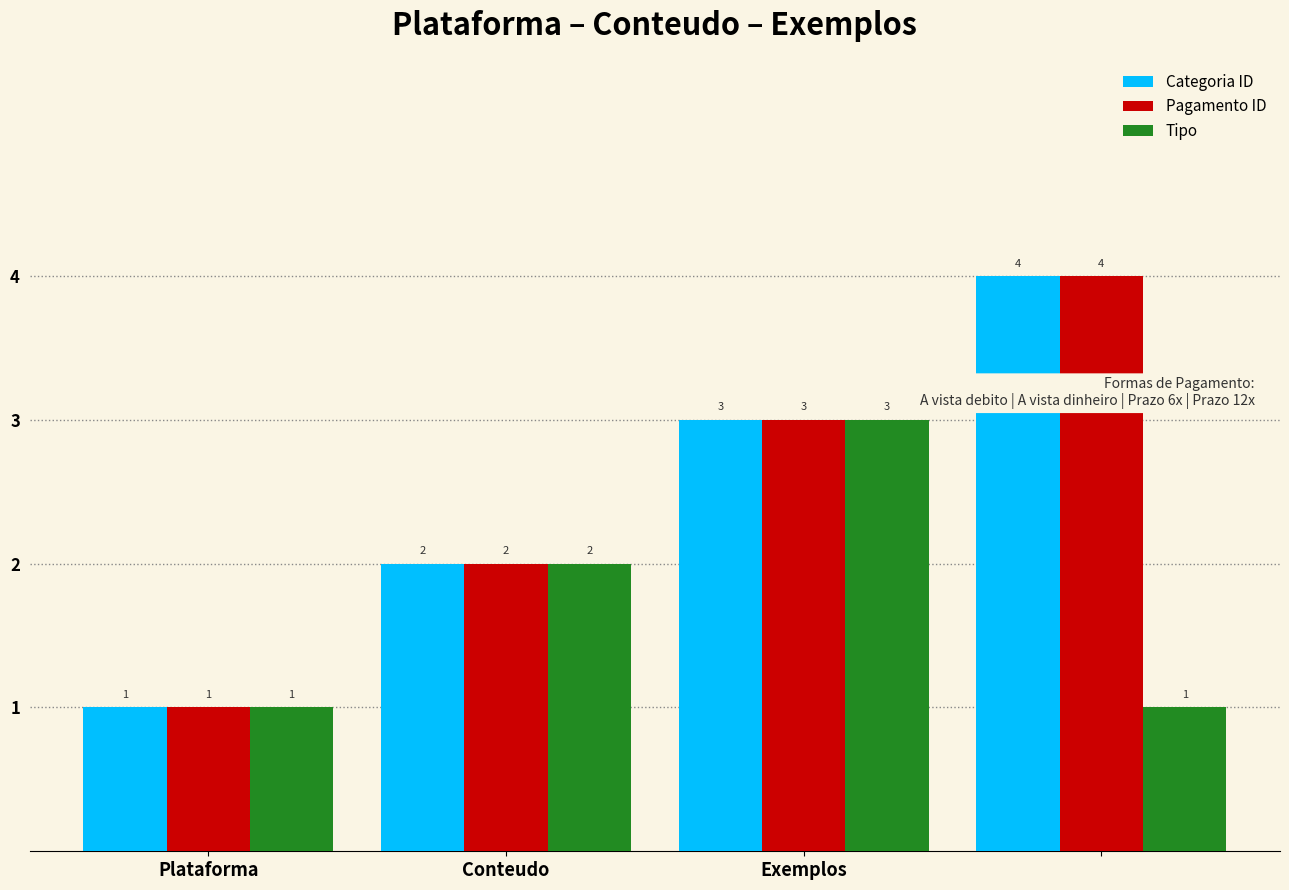

How many Pagamento ID values are between 2 and 4?

3